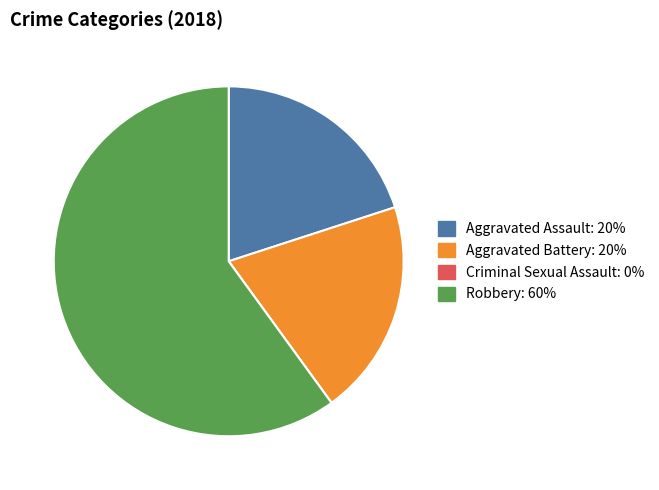

The Aggravated Assault slice represents 11% of the pie. True or false?

False